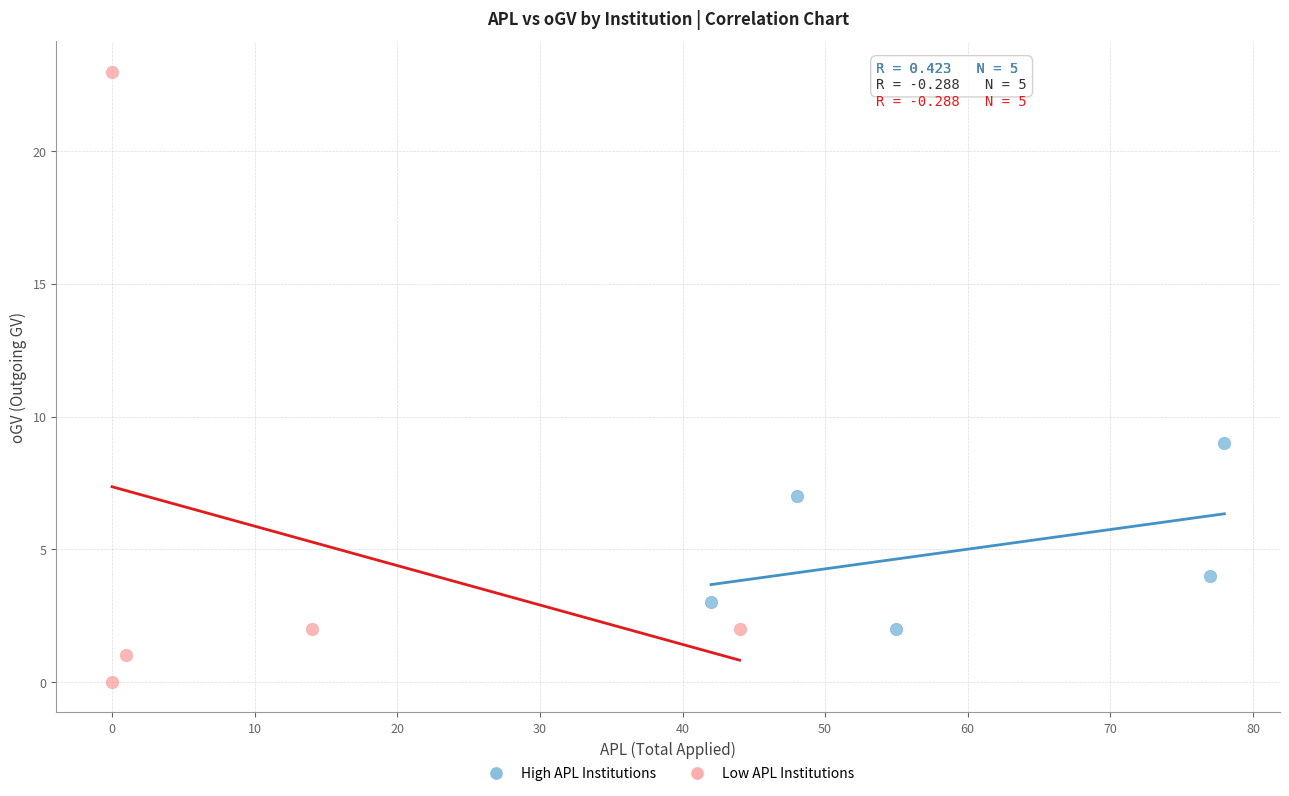

Which series reaches the minimum Y coordinate?

Low APL Institutions